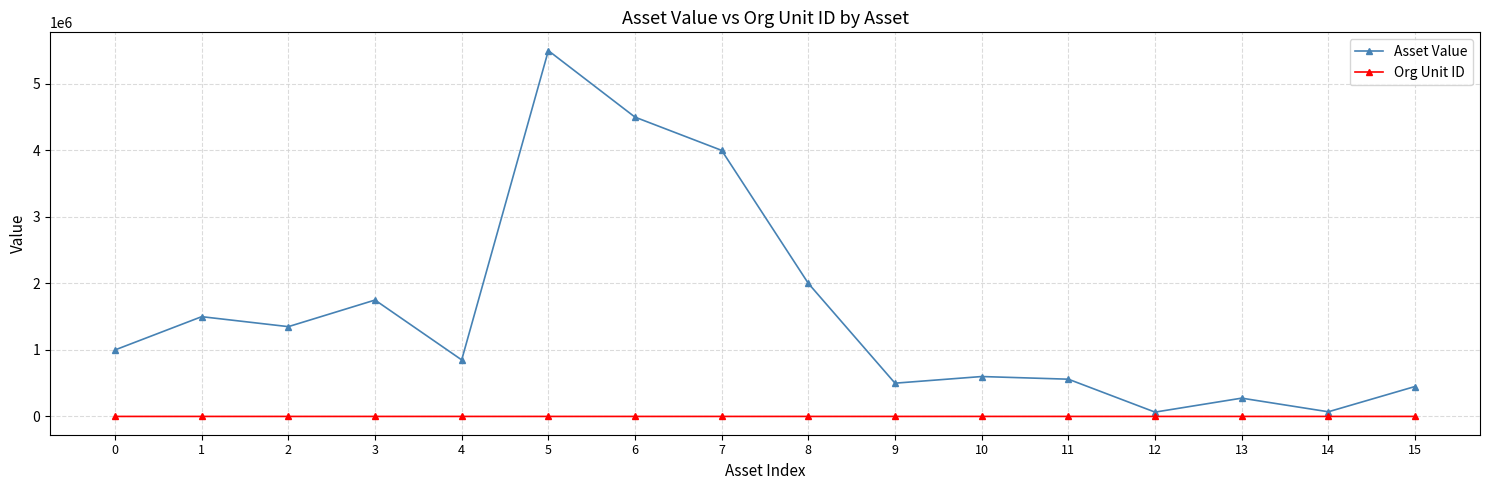

What is the difference between the maximum and minimum values in the Asset Value series?

5435000